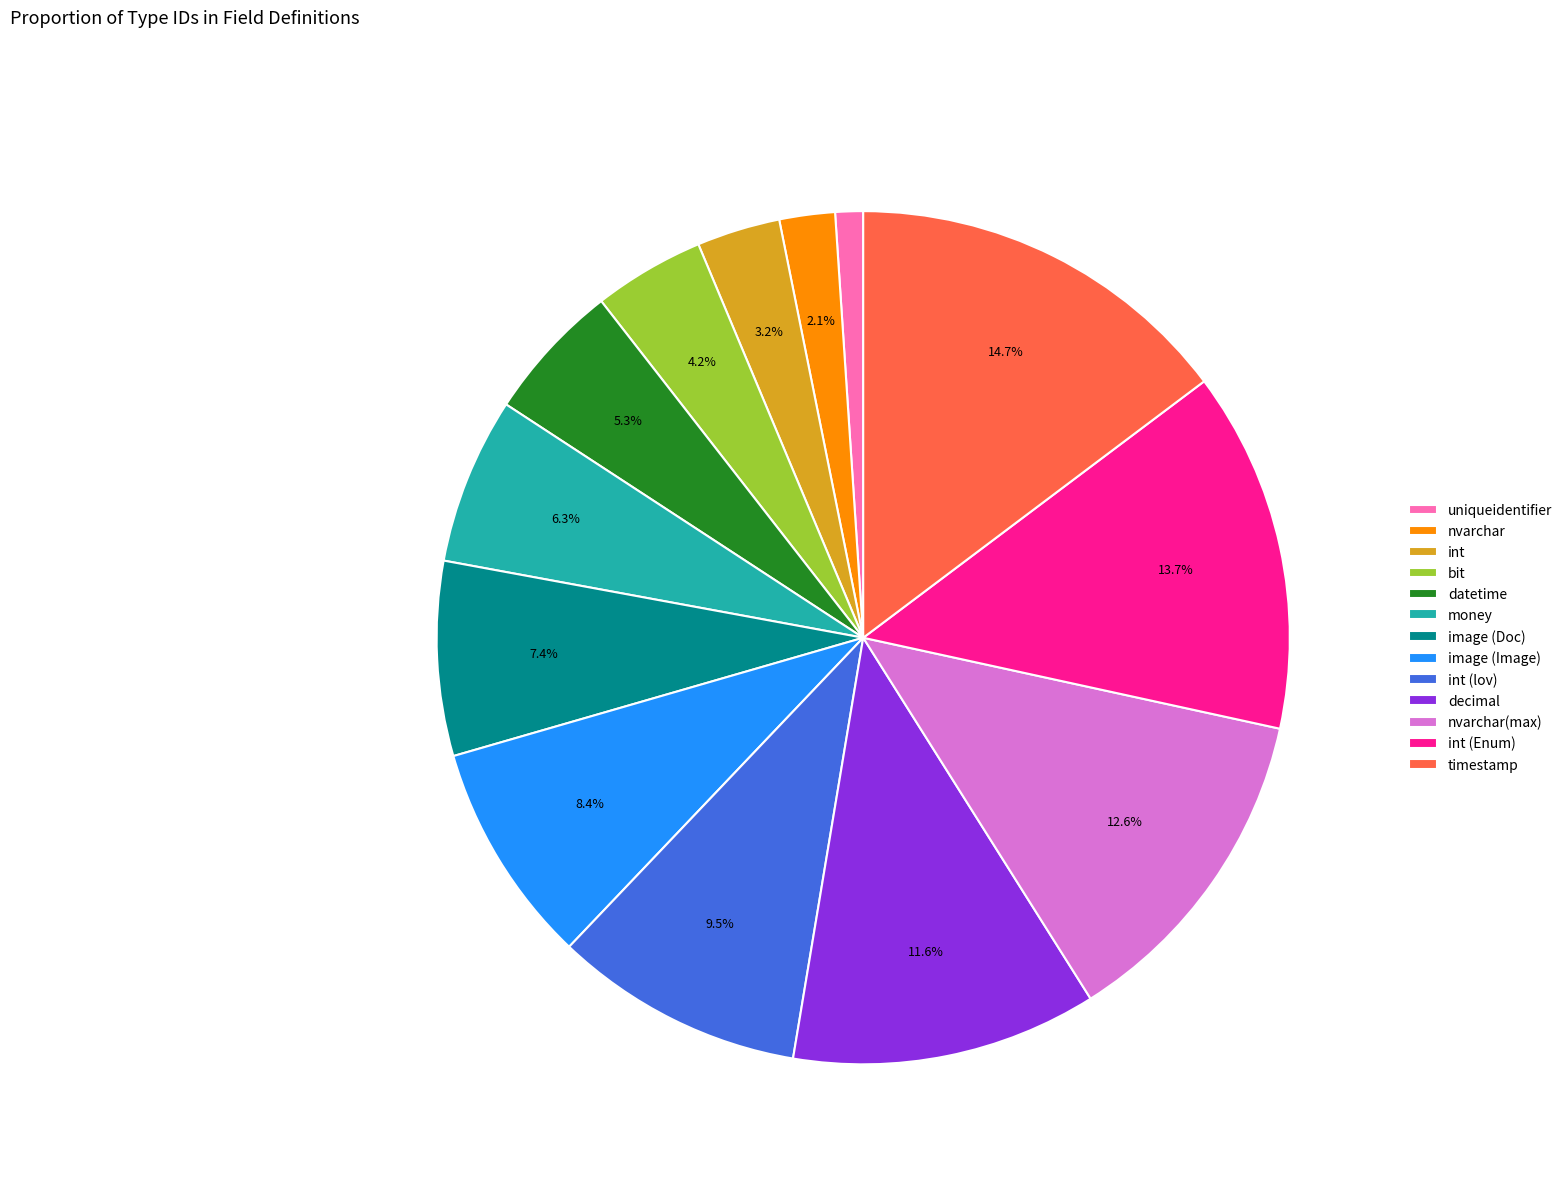

Which has a higher value, datetime or image (Image)?

image (Image)